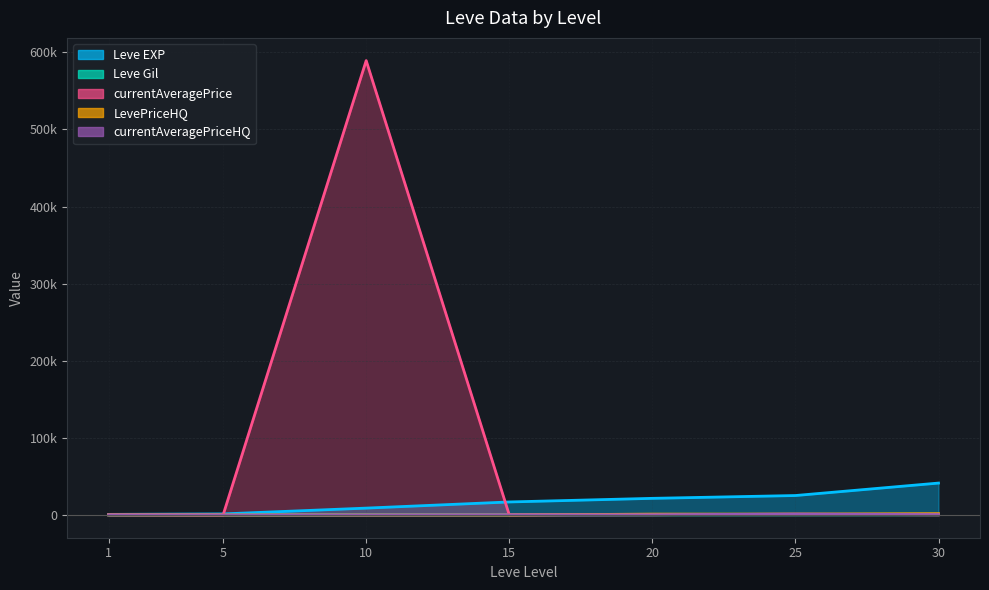

What is the total value across all series at 5?

1811.7